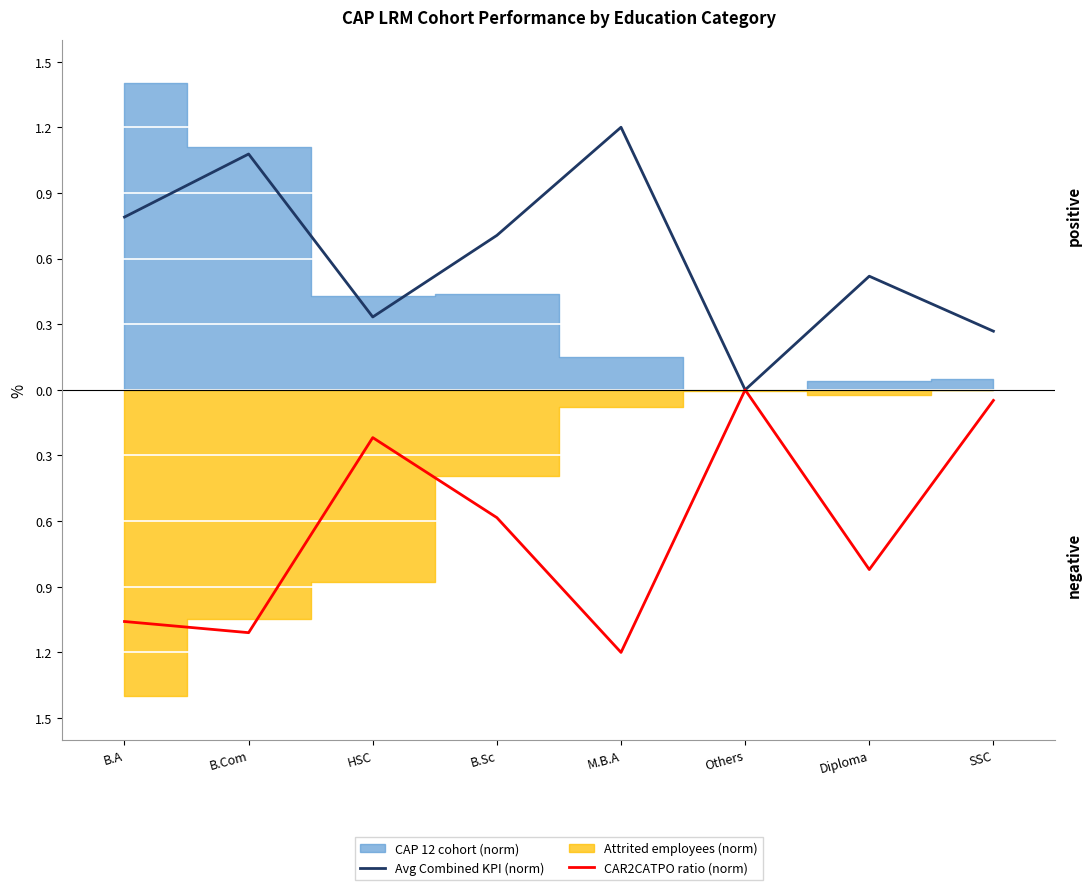

How many interior local peaks does the CAR2CATPO ratio (norm) series have?

2